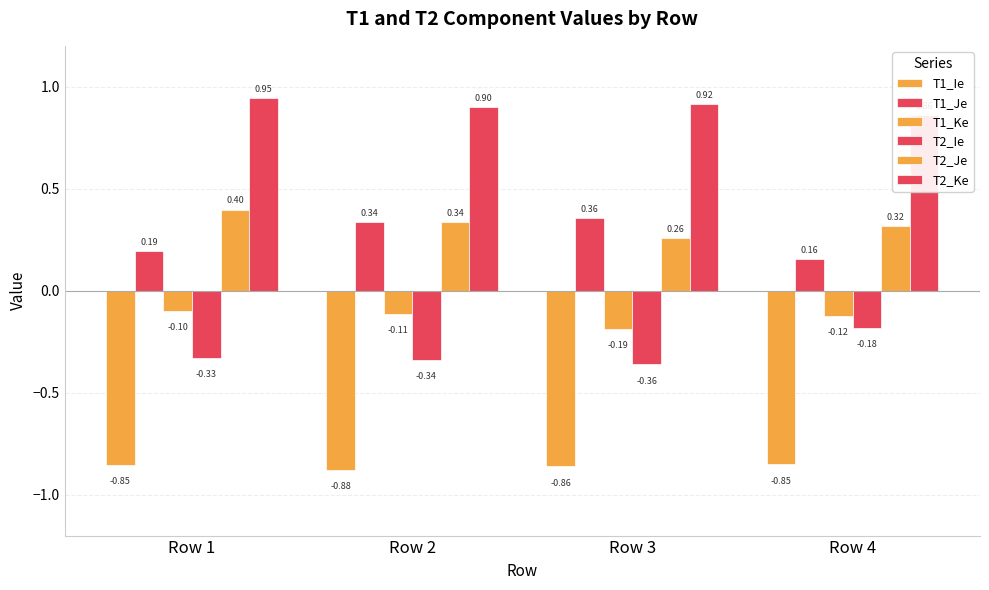

How many data points does each series have?

4